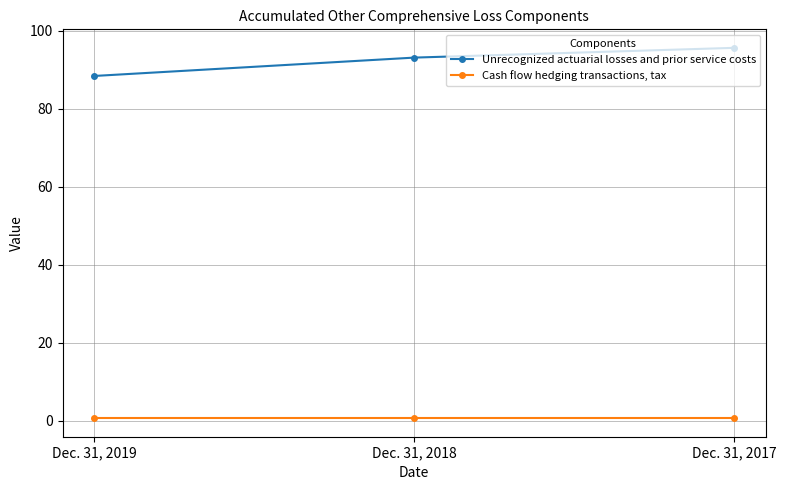

What are all the series names shown in the legend?

Unrecognized actuarial losses and prior service costs, Cash flow hedging transactions, tax